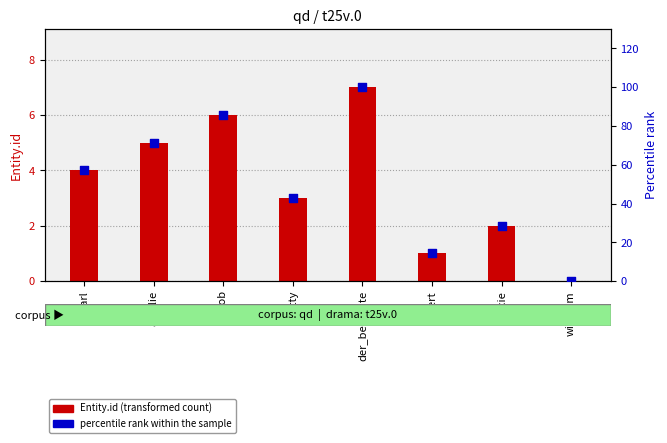

What is the total value across all series at karl?

61.1